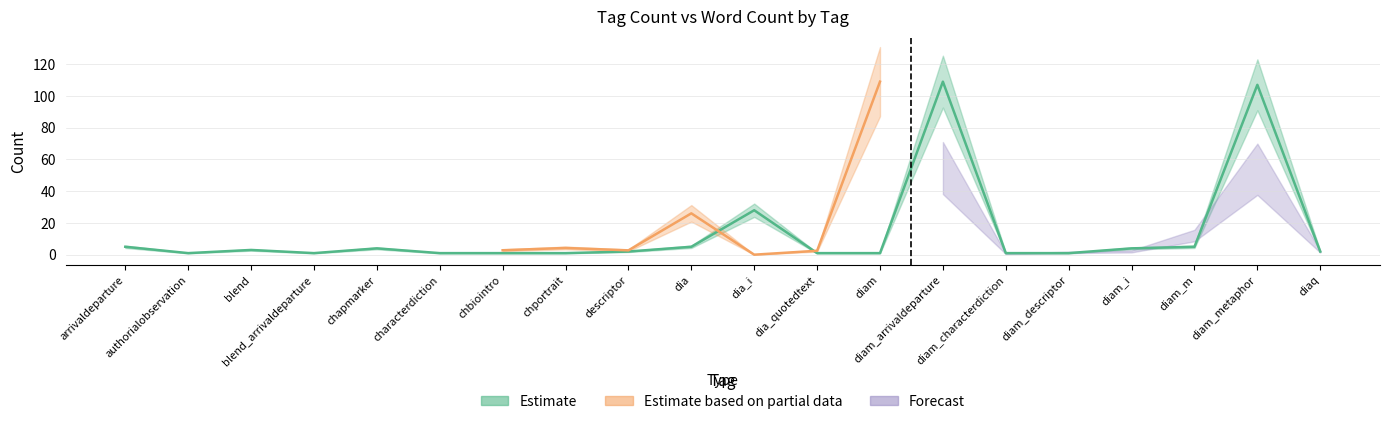

What is the sum of all values?

283